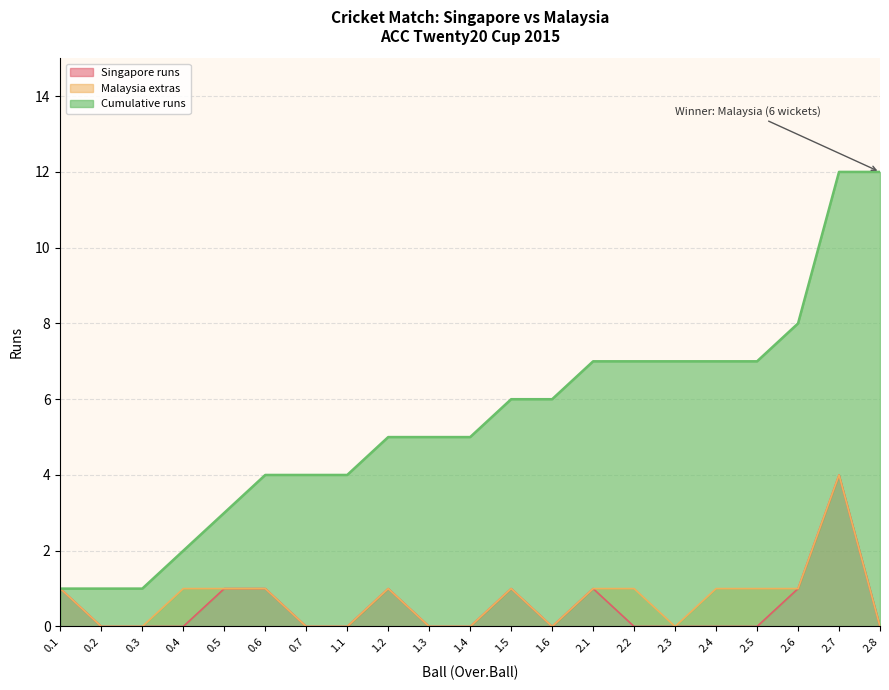

What is the value of the Cumulative runs point at the 8th from the left?

4